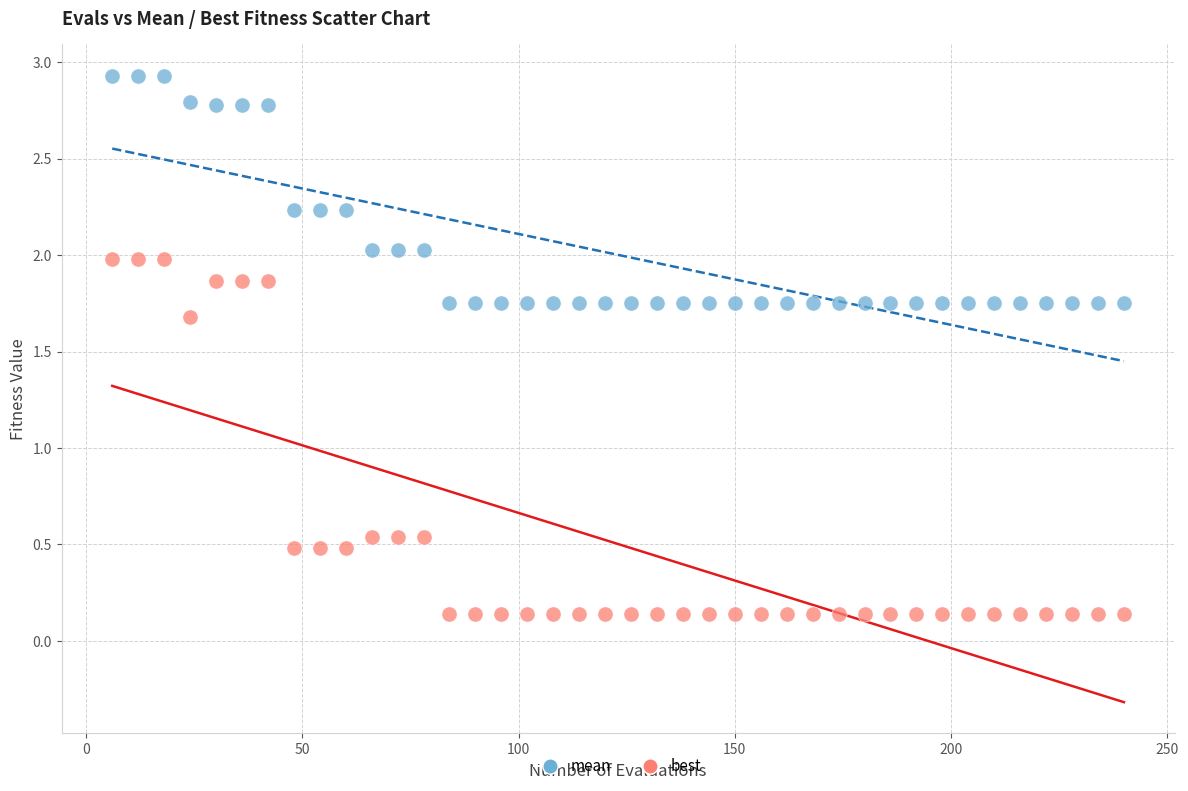

What is the X range (max minus min) for the scatter plot?

234.0